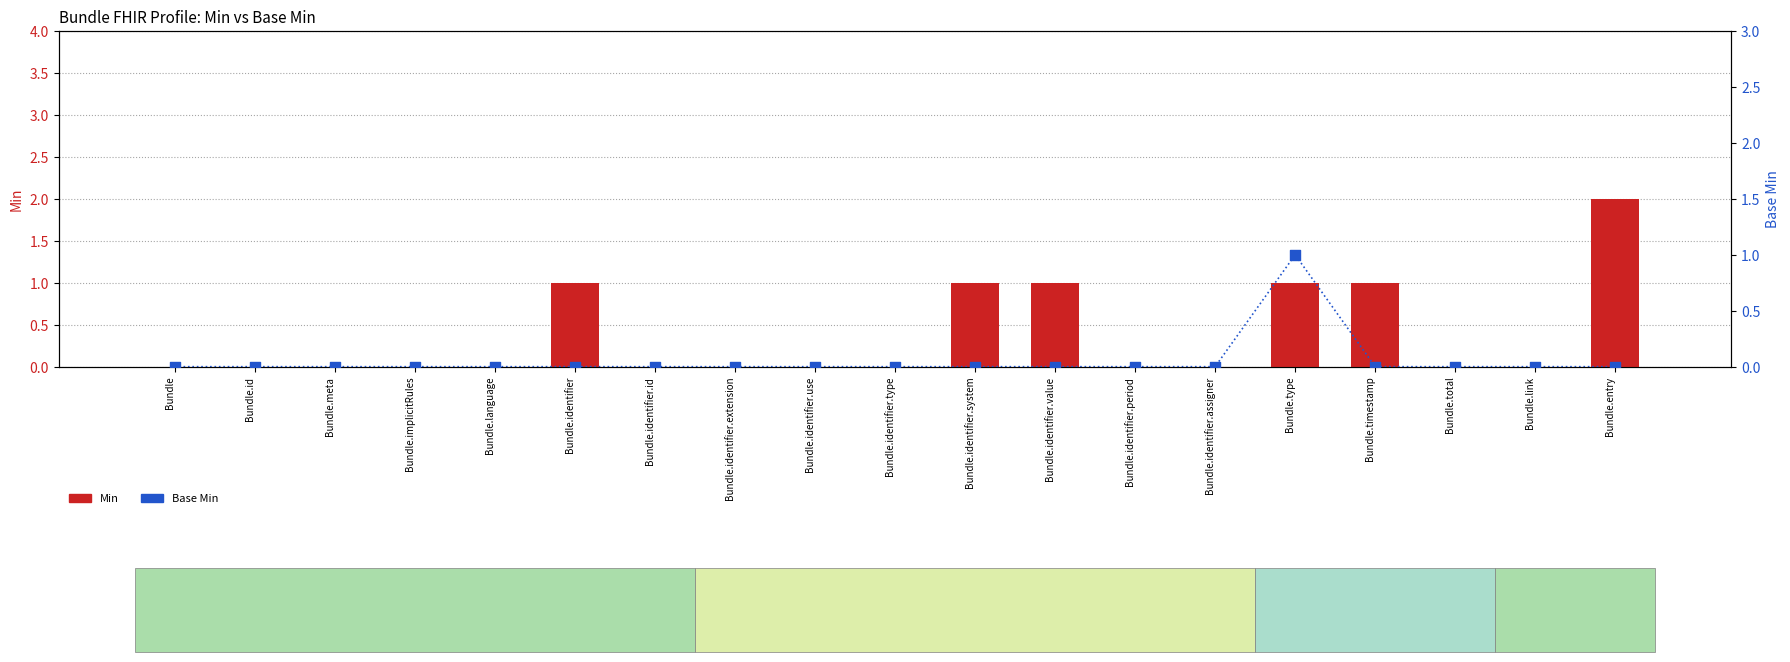

What are all the series names shown in the legend?

Min, Base Min